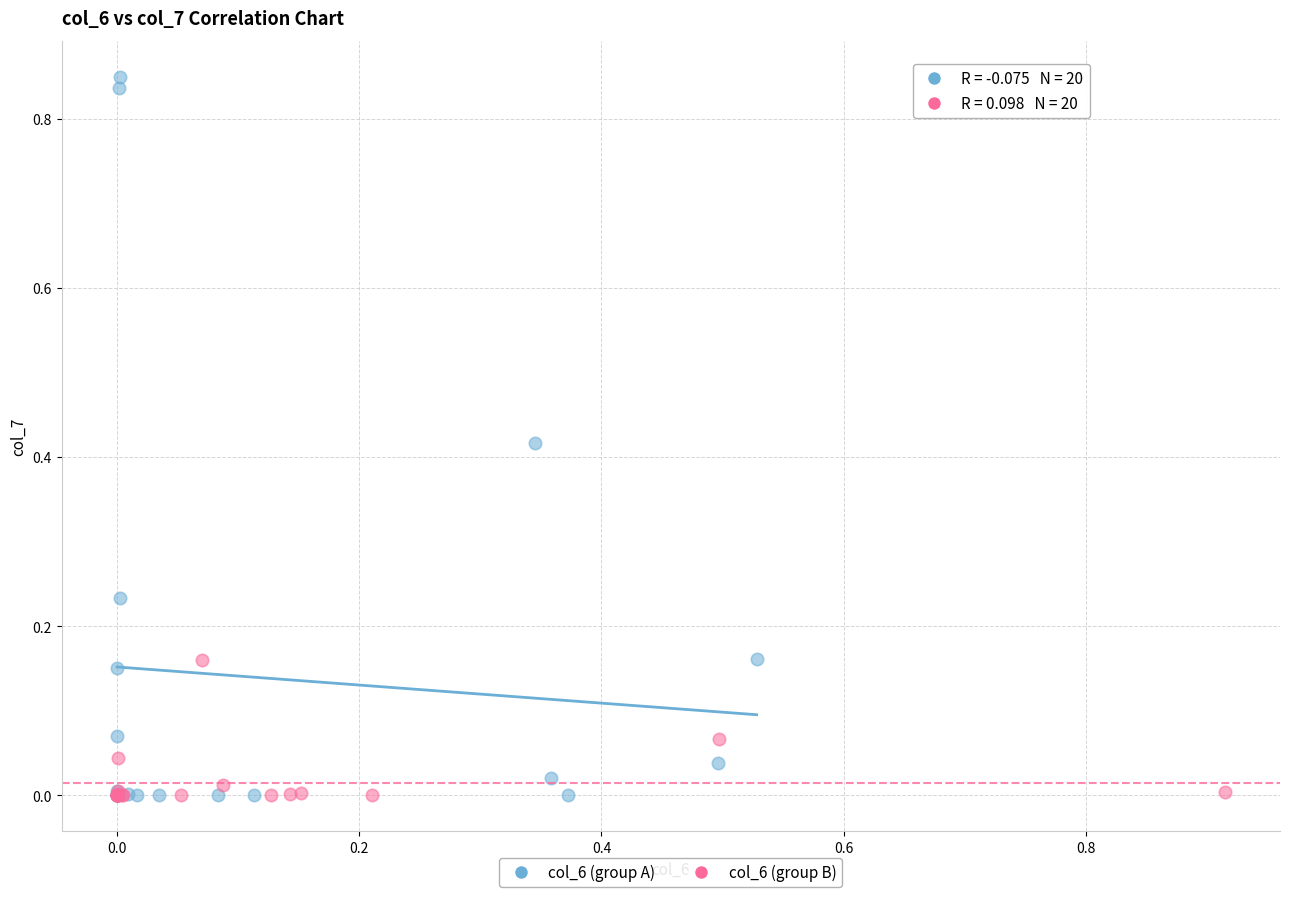

Which series reaches the maximum Y coordinate?

col_6 (group A)